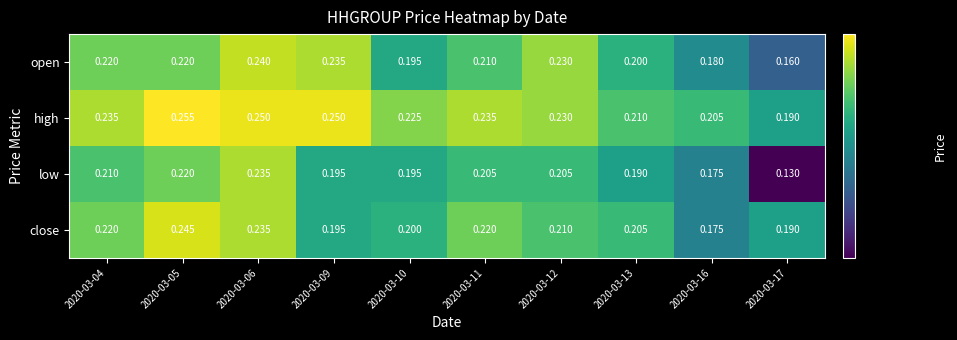

Which series has the widest spread of values?

low